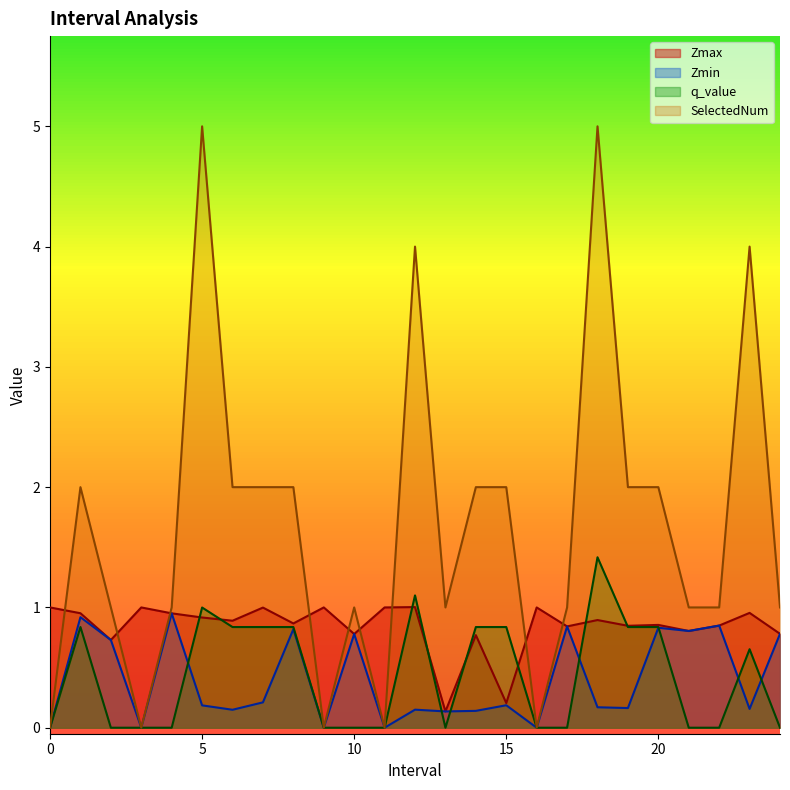

What is the maximum value shown in the chart?

5.0